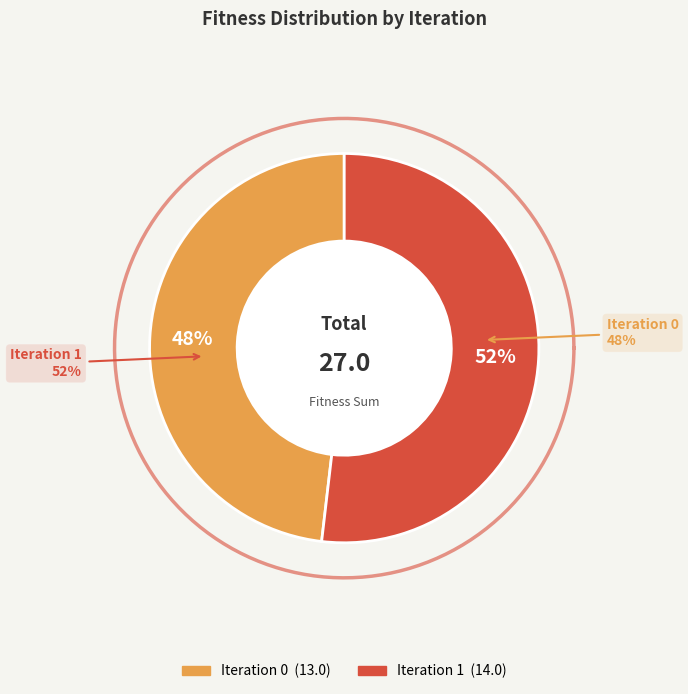

What portion of the pie excludes 1?

48.1%